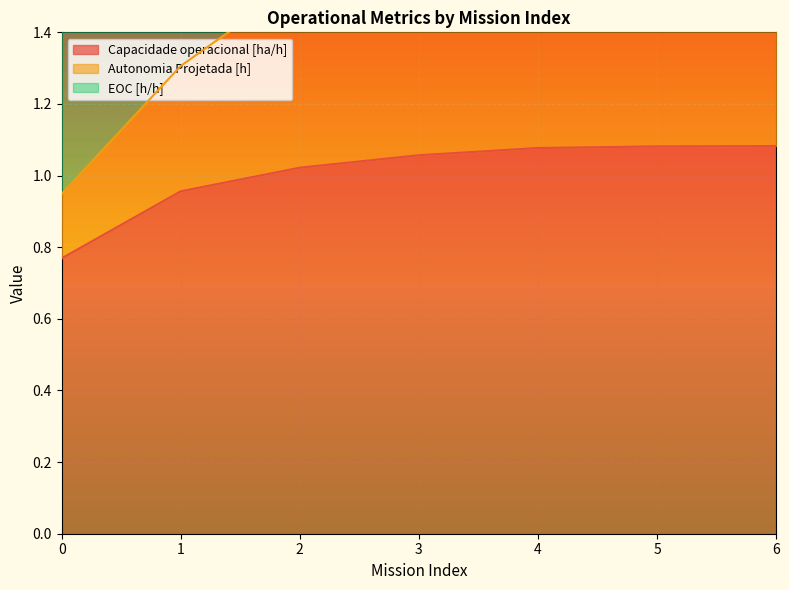

At which category is the sum across all series the highest?

6